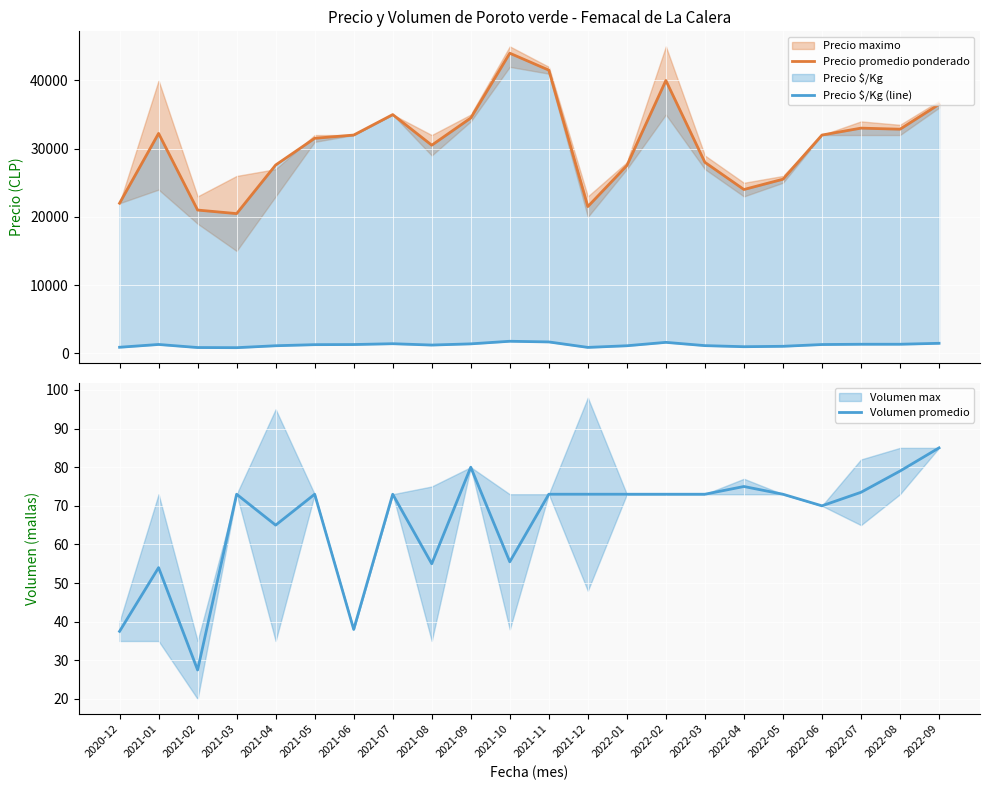

What is the sum of the Precio $/Kg (line) values at 2022-02 and 2021-08?

2804.0